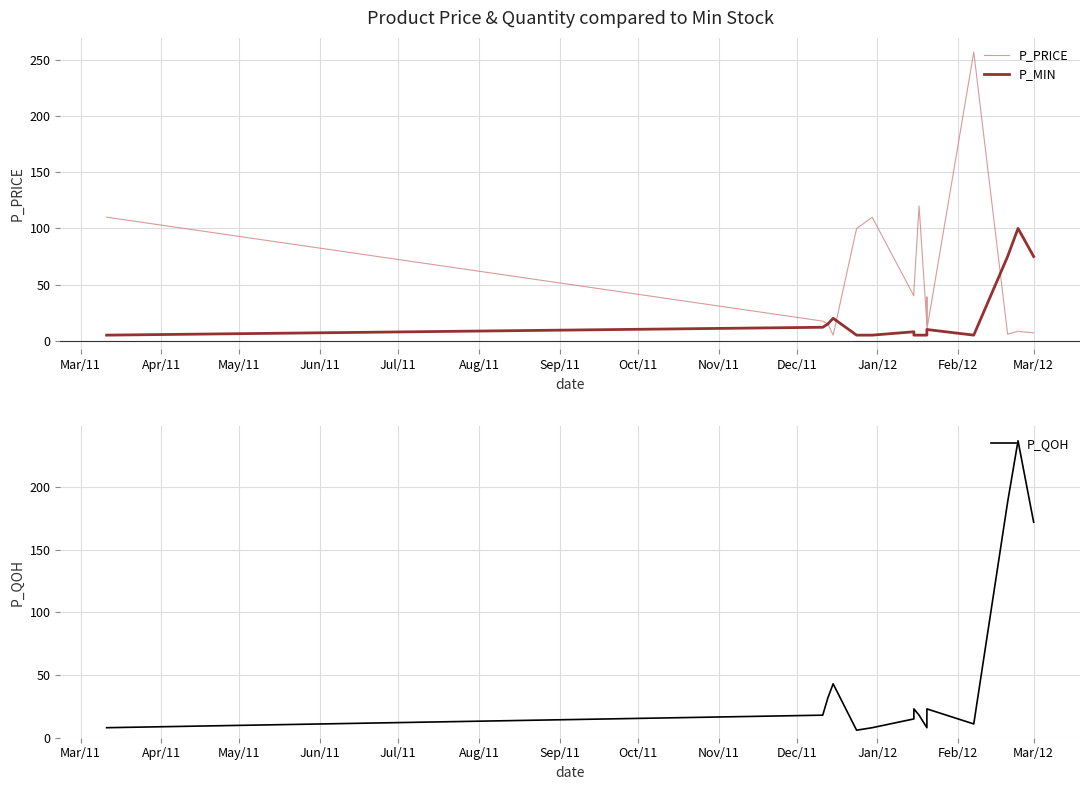

List the series in order of their peak value, lowest first.

P_MIN, P_QOH, P_PRICE